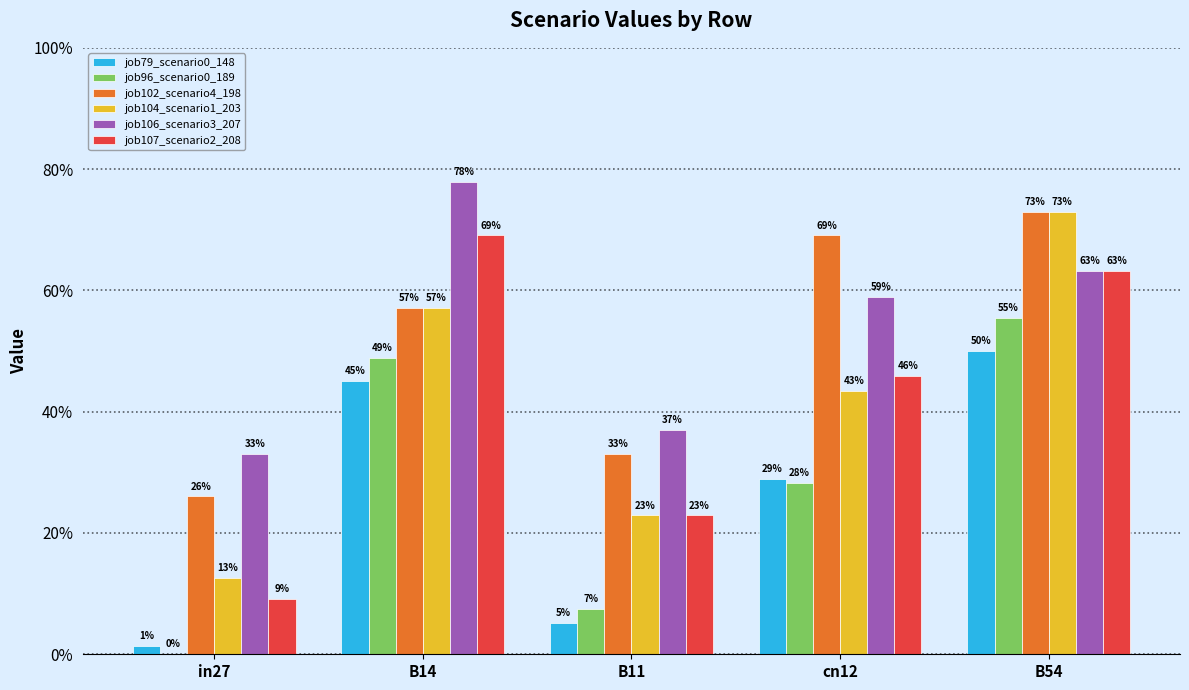

List the labels in order of job102_scenario4_198 value, largest first.

B54, cn12, B14, B11, in27